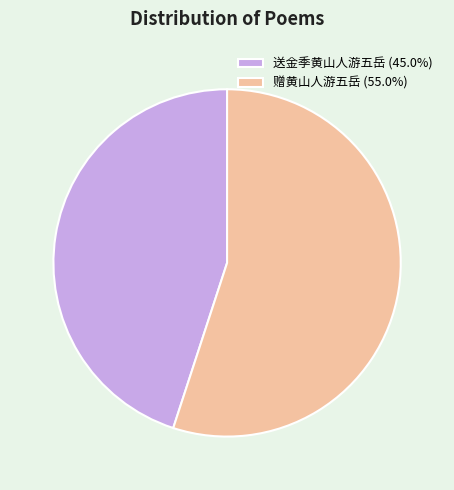

Approximately how many times larger is the value at 赠黄山人游五岳 (55.0%) compared to 送金季黄山人游五岳 (45.0%)?

1.2